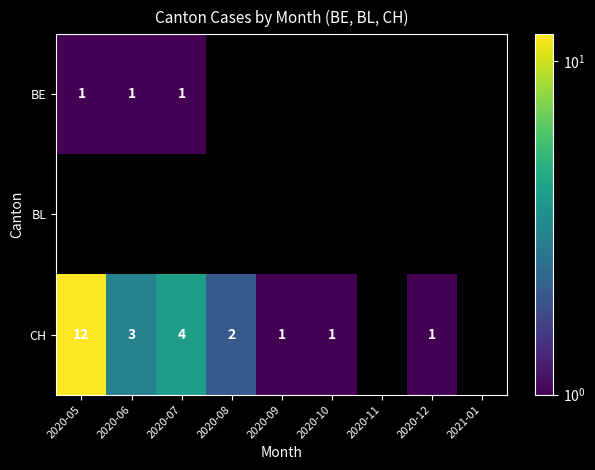

The CH series shows 1 at 2020-10. True or false?

True